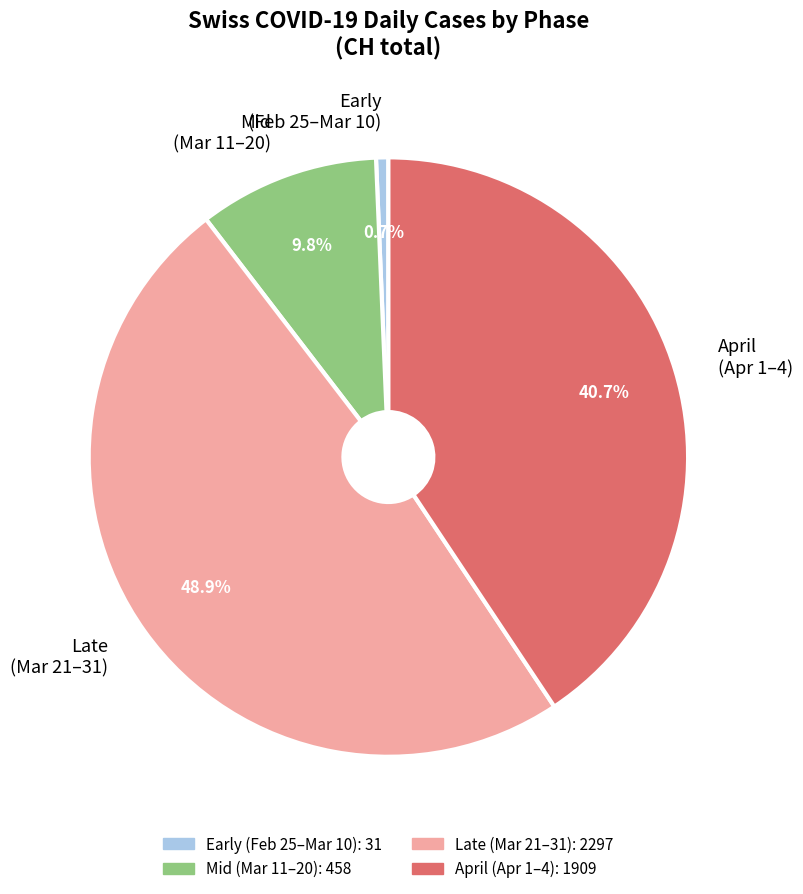

How much of the chart is everything except Late (Mar 21–31)?

51.1%